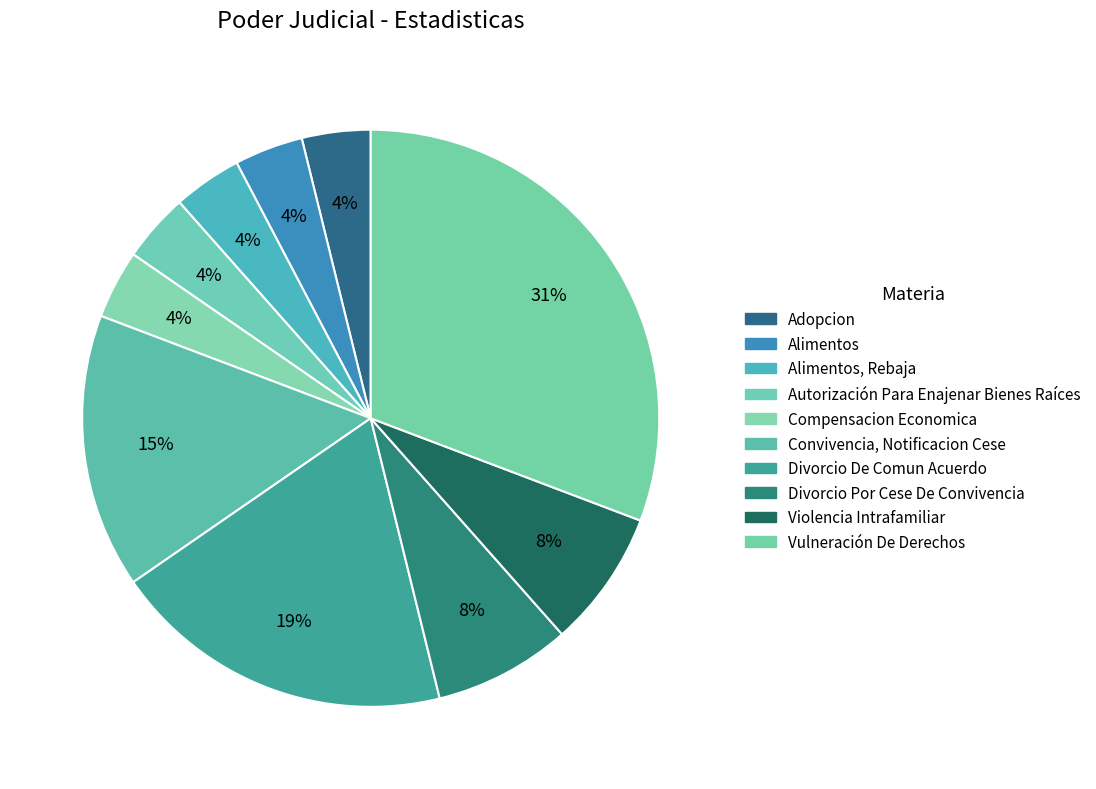

Which category has the biggest portion of the pie?

Vulneración De Derechos